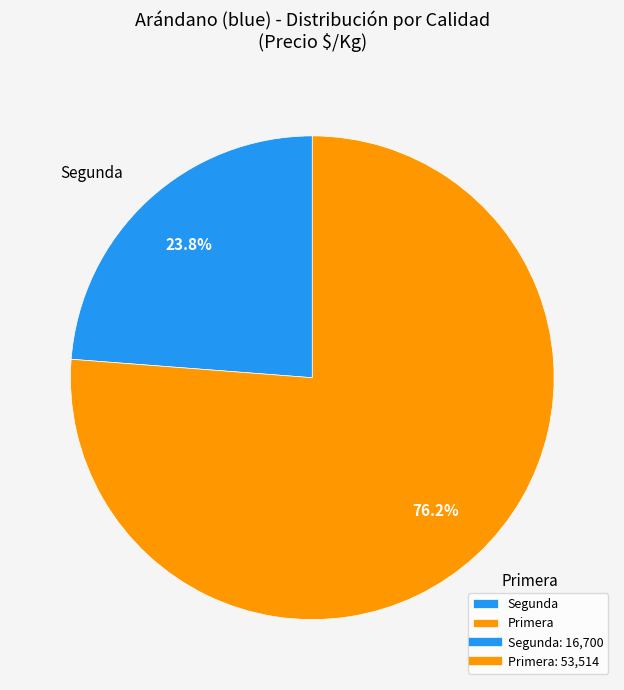

Is there a majority slice in this chart?

Yes